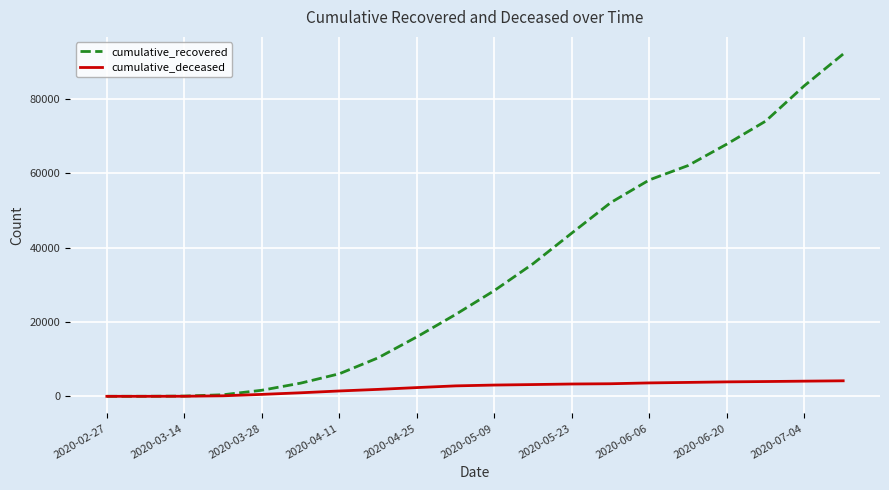

Which series has the largest total across all categories?

cumulative_recovered